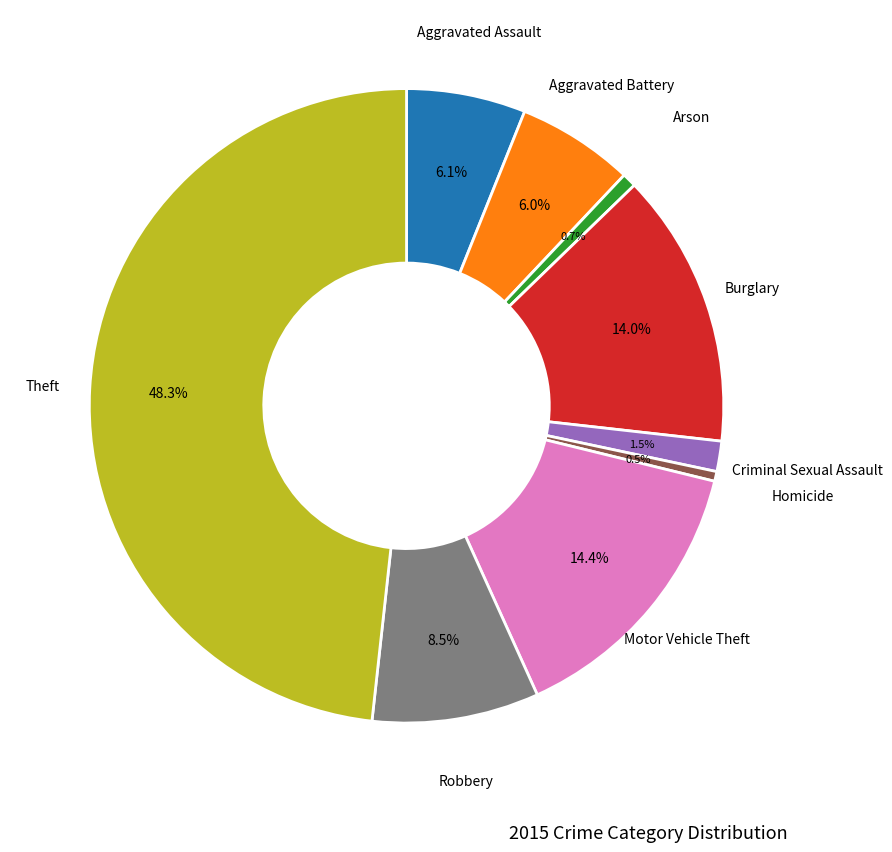

Is there any slice that represents more than half of the pie?

No